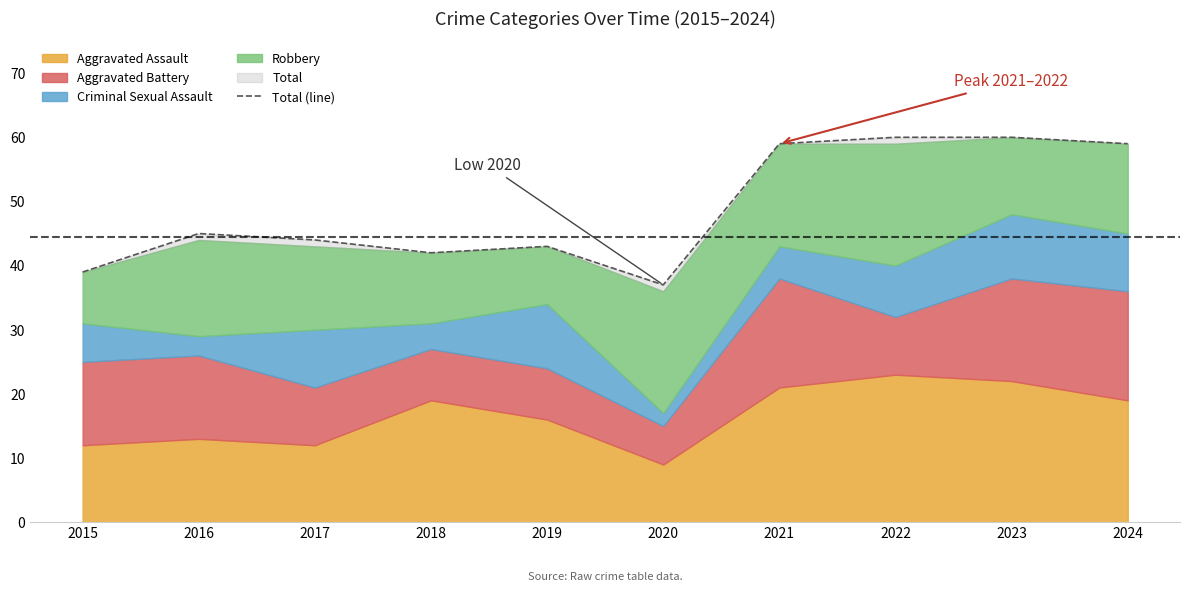

Rank the categories by value from lowest to highest.

2020, 2015, 2018, 2019, 2017, 2016, 2021, 2024, 2022, 2023